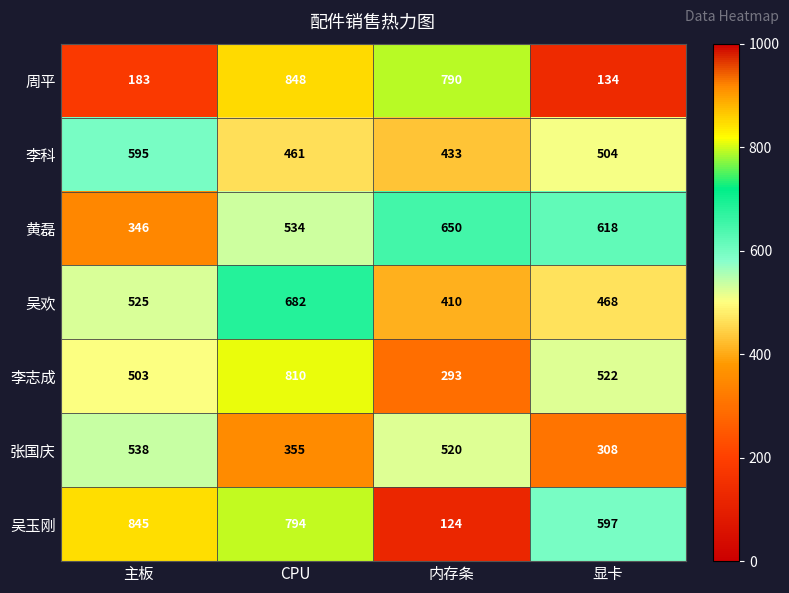

At how many categories does at least one series exceed 367?

4